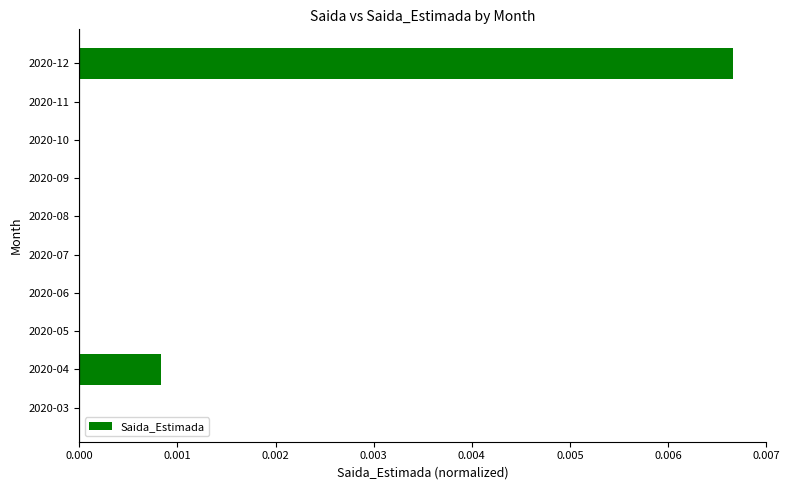

Between 2020-12 and 2020-06, which is larger?

2020-12